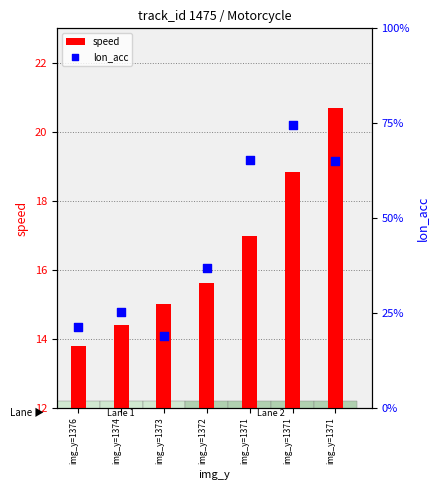

What is the total value across all series at img_y=1371?

18.2